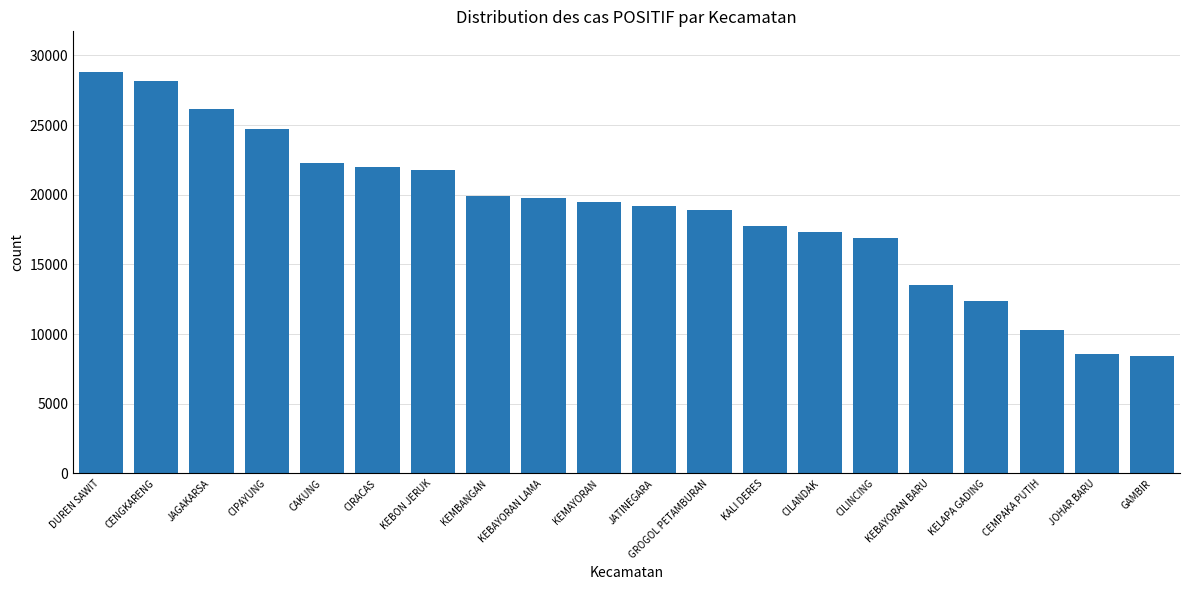

Approximately how many times larger is the value at CILINCING compared to CAKUNG?

0.8